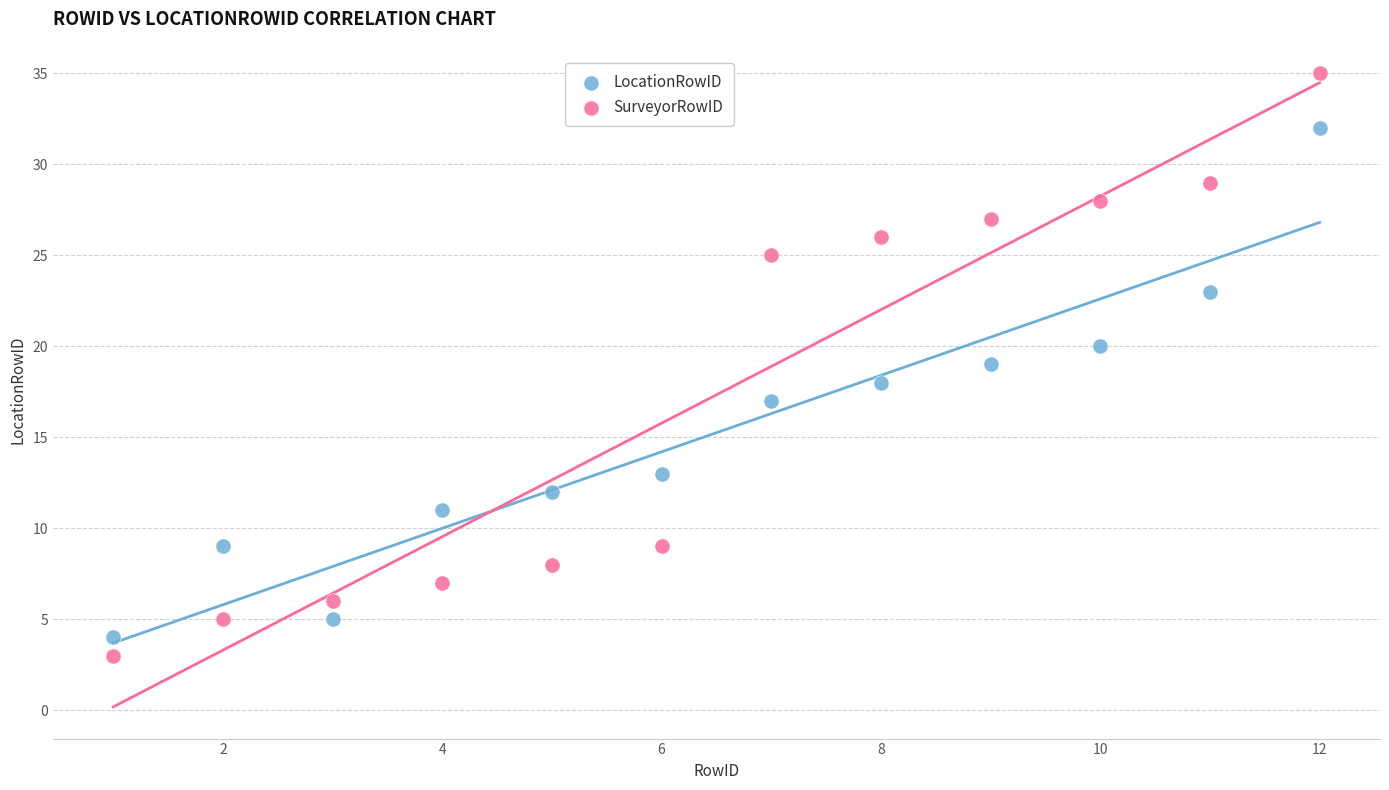

Across all data points, what is the range of X values (max minus min)?

11